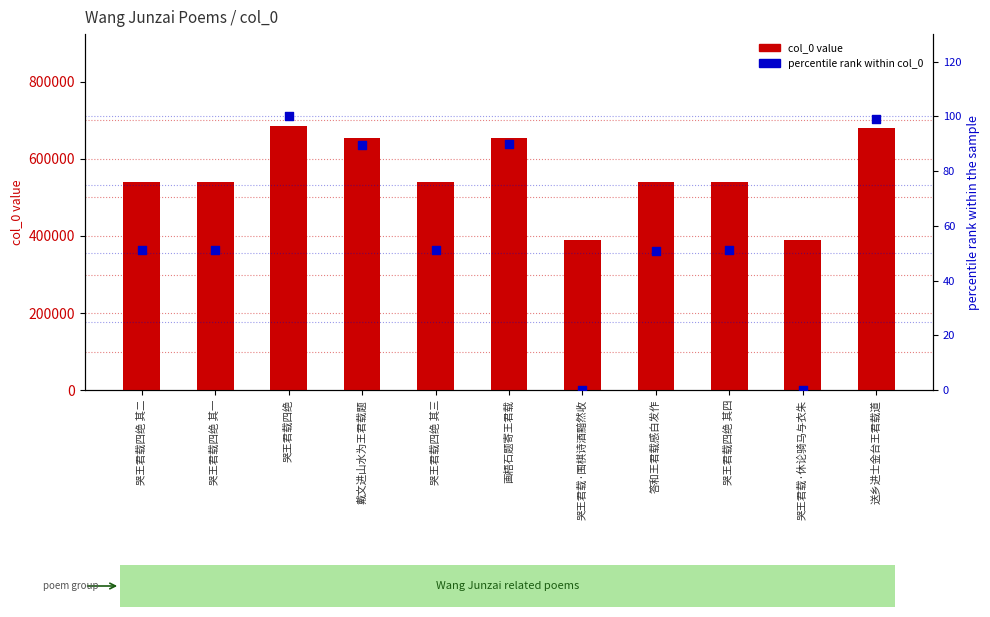

Is the value of percentile rank within col_0 at 哭王君载·围棋诗酒黯然收 greater than the value of col_0 at 哭王君载·围棋诗酒黯然收?

No